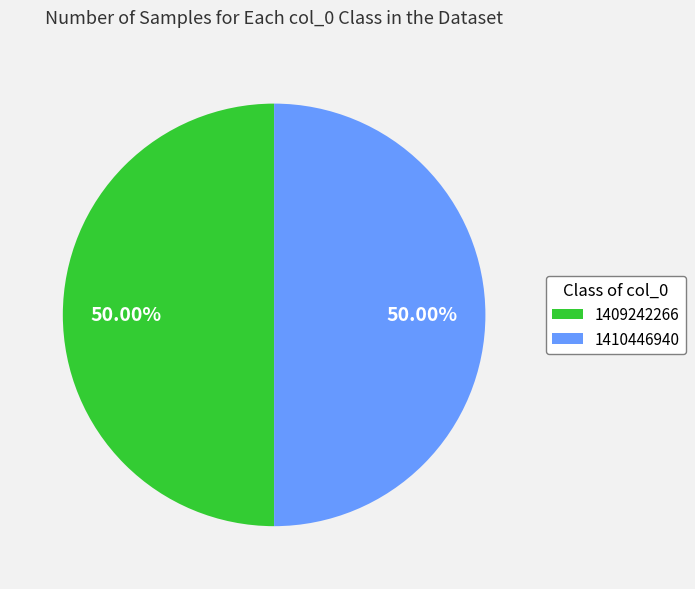

Does 1409242266 represent more than half of the total?

No